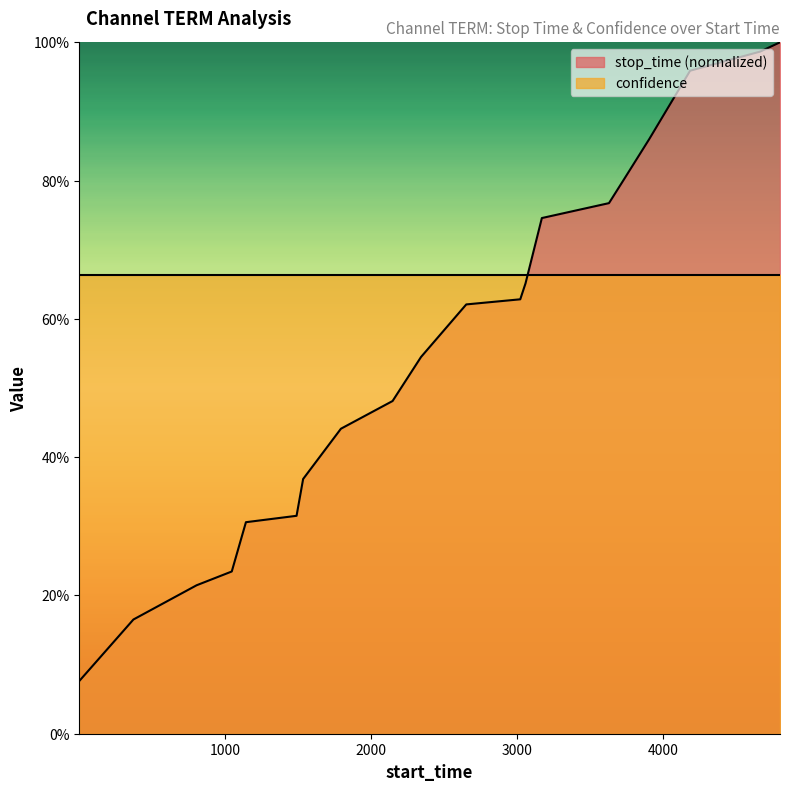

Reading right to left, extract all data points from this chart.

1.0	1.0	1.0	0.9	0.8	0.8	0.7	0.7	0.6	0.6	0.5	0.5	0.4	0.4	0.3	0.3	0.2	0.2	0.2	0.1